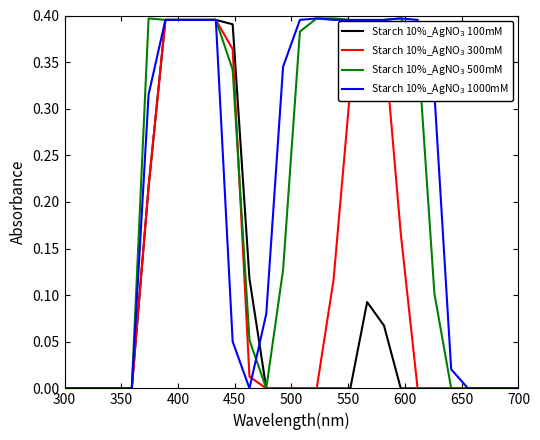

How many lines are shown in the chart?

4